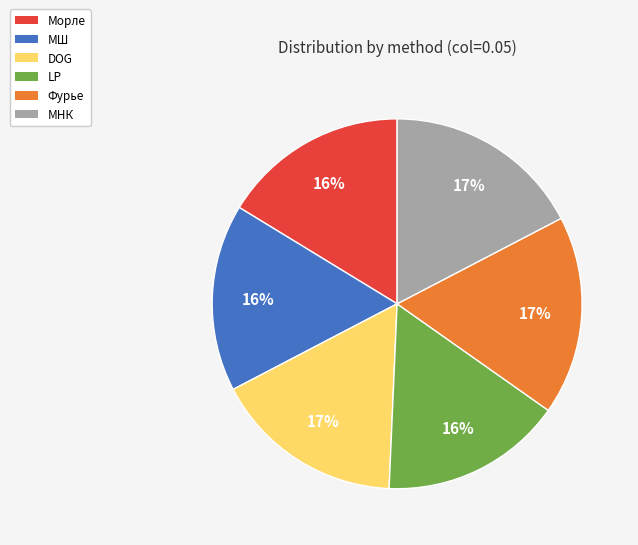

What percentage is the МШ slice, to the nearest percent?

16%